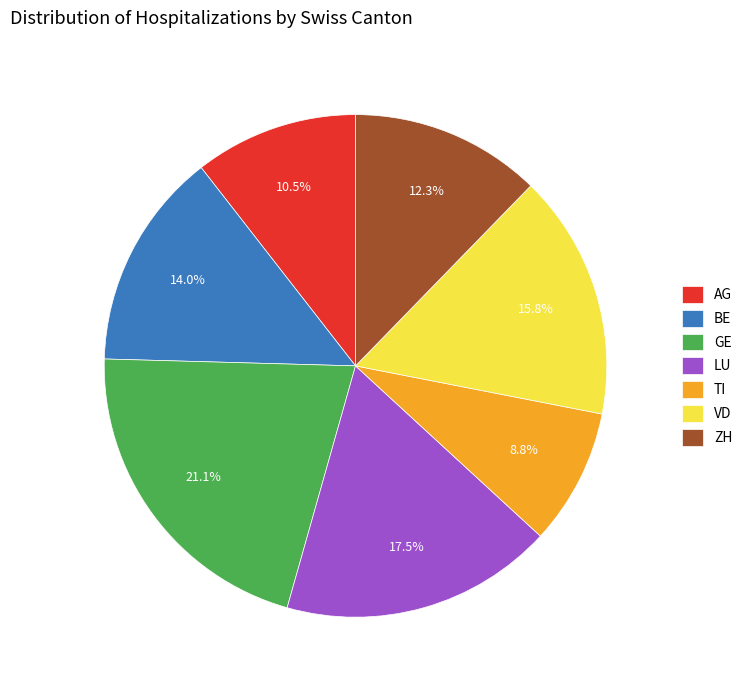

How many slices are in this pie chart?

7